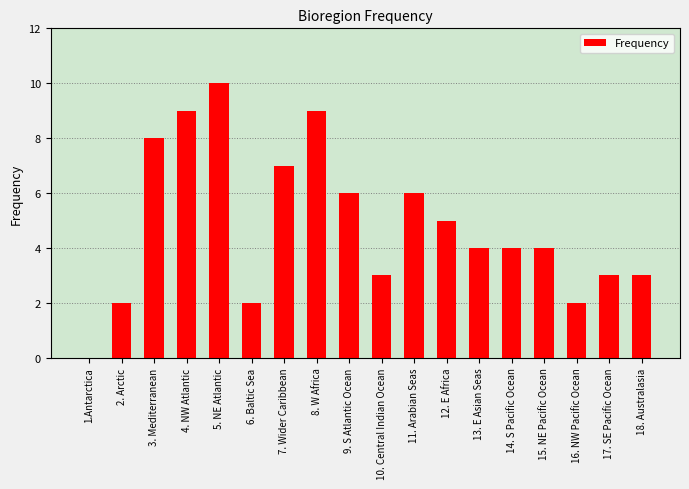

What is the difference between the values at 2. Arctic and 14. S Pacific Ocean?

2